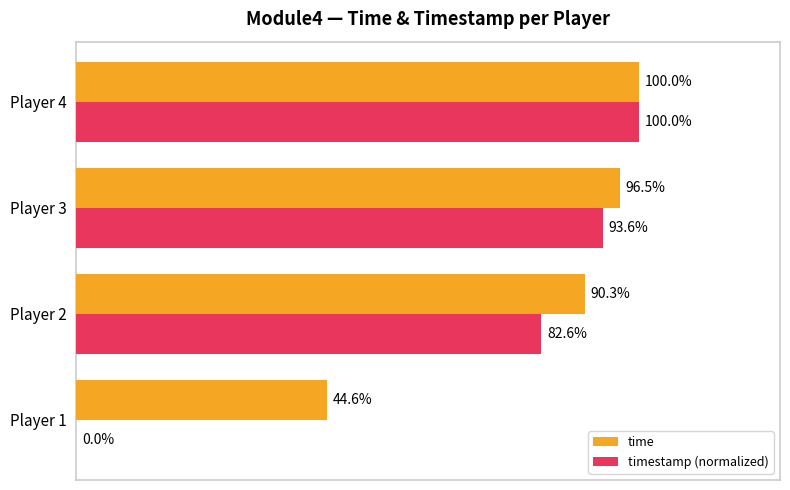

At which category is the sum across all series the highest?

Player 4